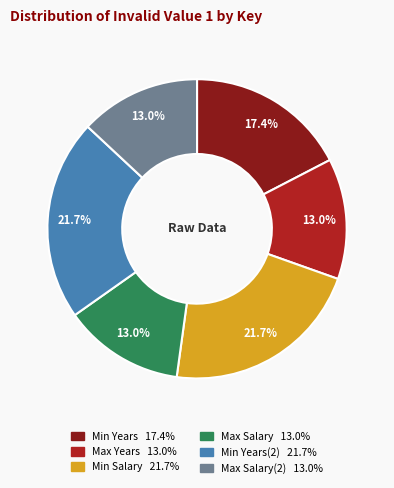

To the nearest percent, what is the difference between the largest and smallest slice percentages?

9%